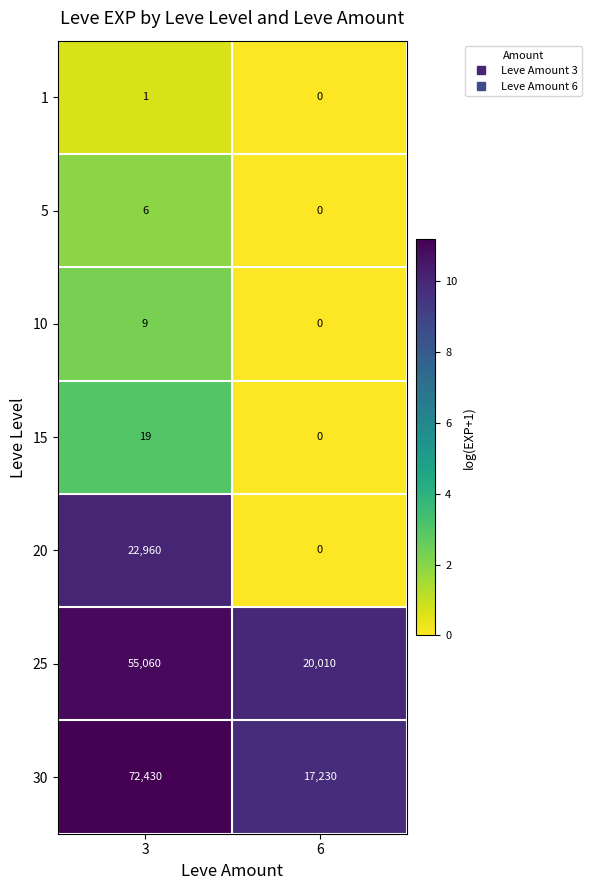

Which series changed the most between 3 and 6?

30